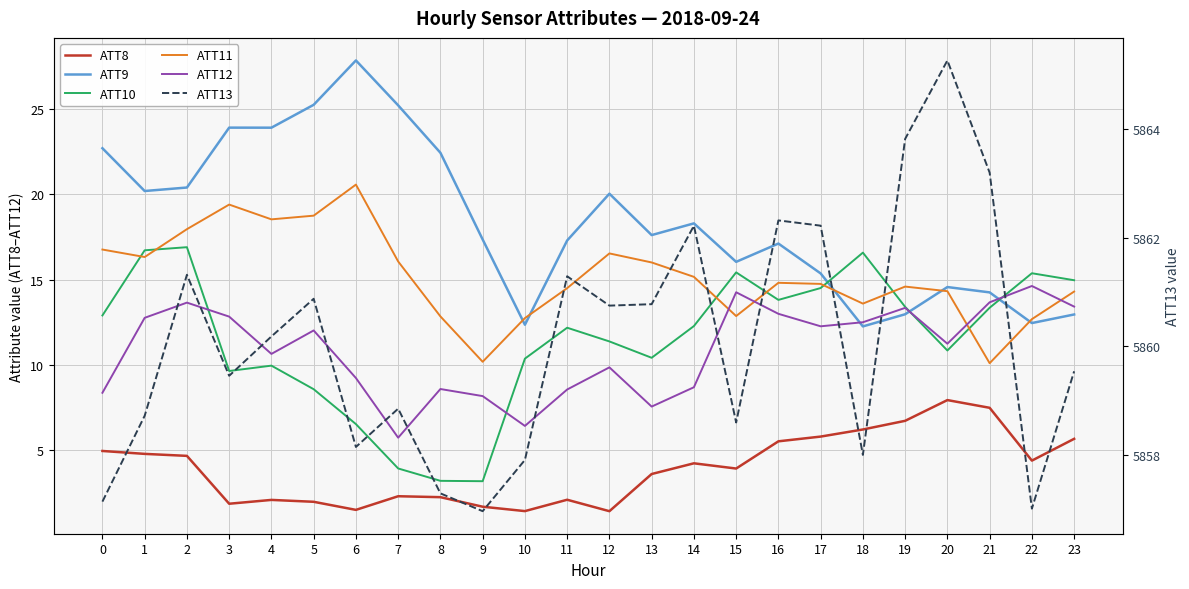

What is the minimum value for ATT12?

5.7